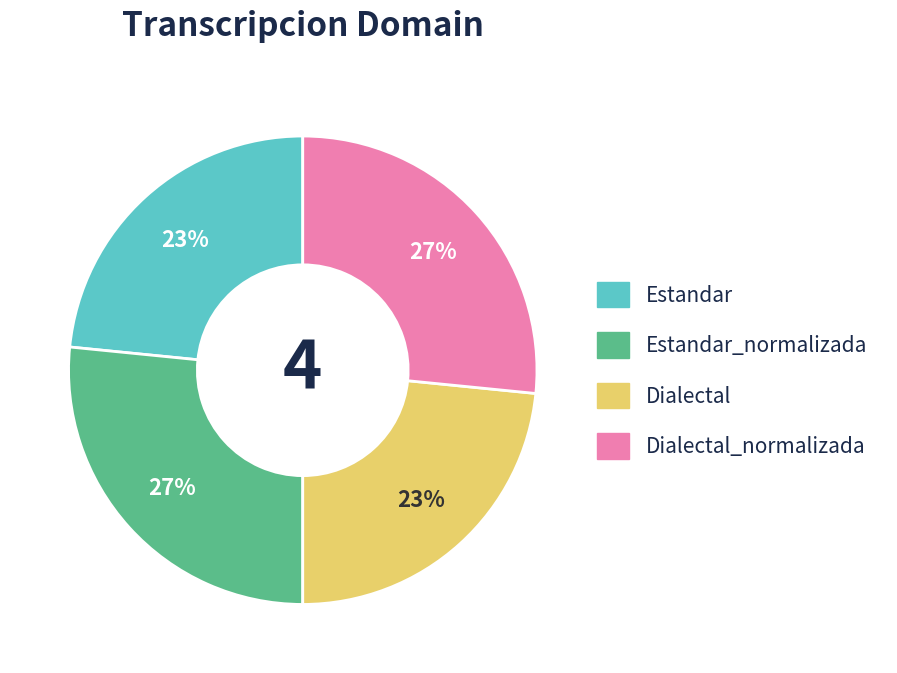

Does any single category account for the majority?

No